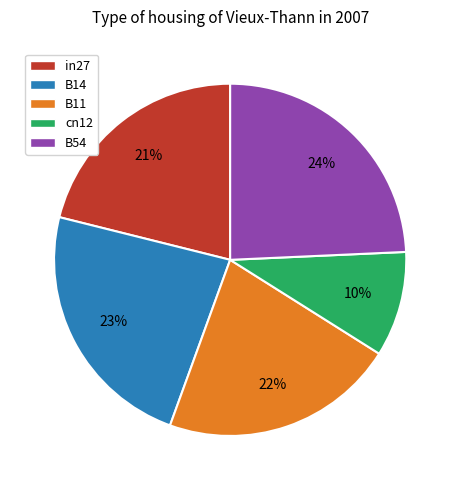

Combined, do B11 and B54 account for over 50%?

No